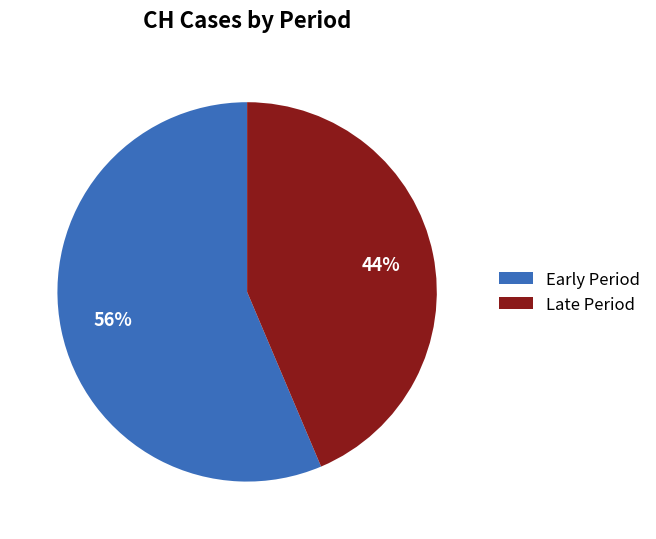

What percentage is the Late Period slice, to the nearest percent?

44%